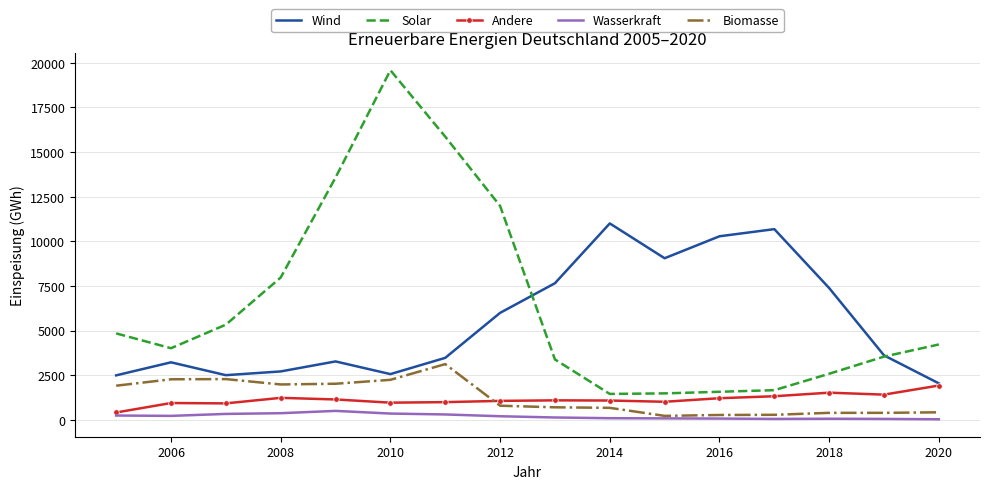

True or false: Wind and Solar intersect in this chart.

True